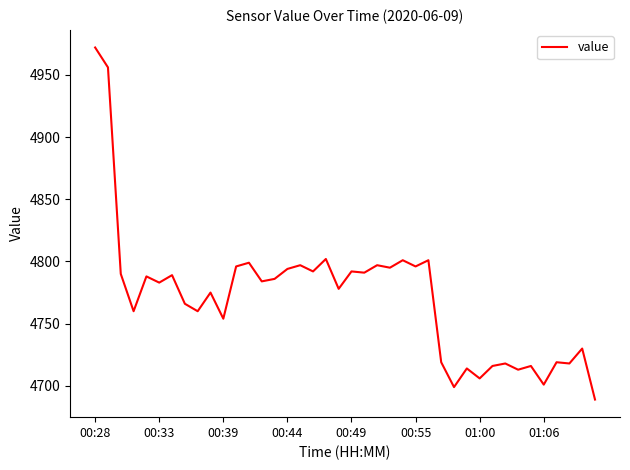

What is the maximum value shown in the chart?

4972